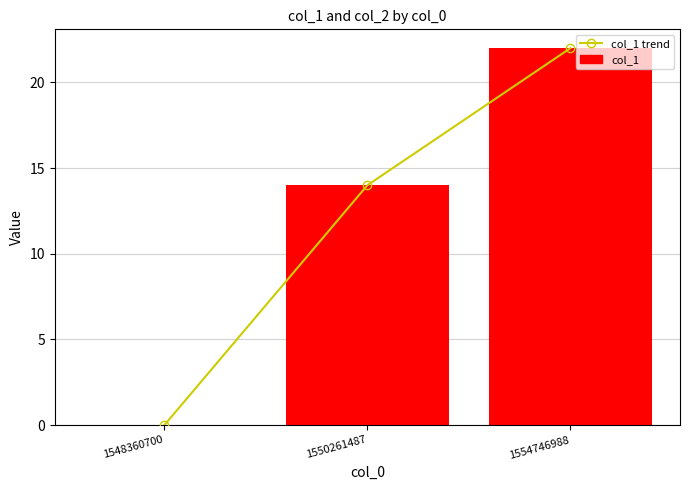

What is the sum of the col_1 values at 1554746988 and 1550261487?

36